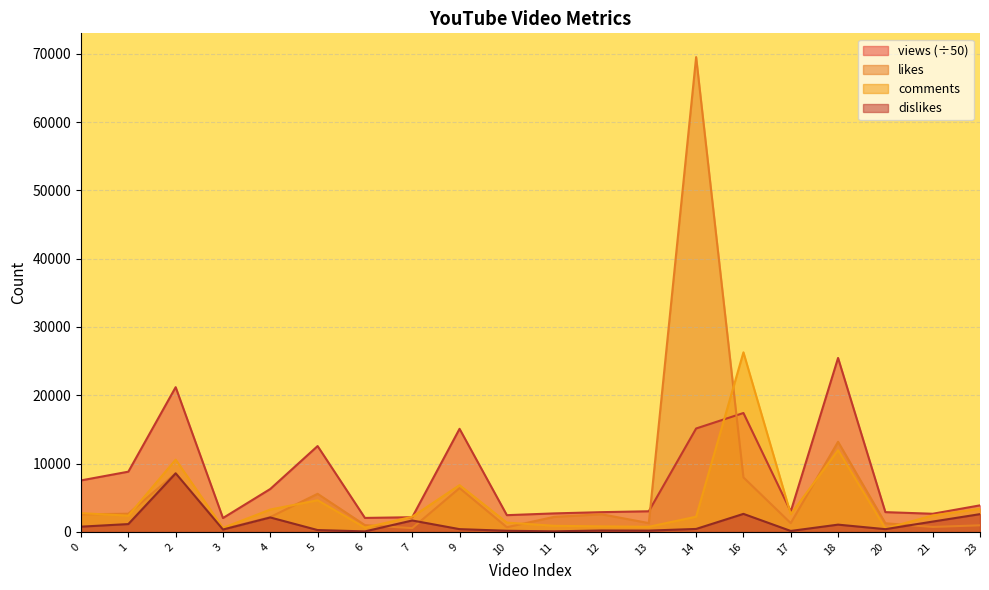

How many values in the views series are below 3886?

10